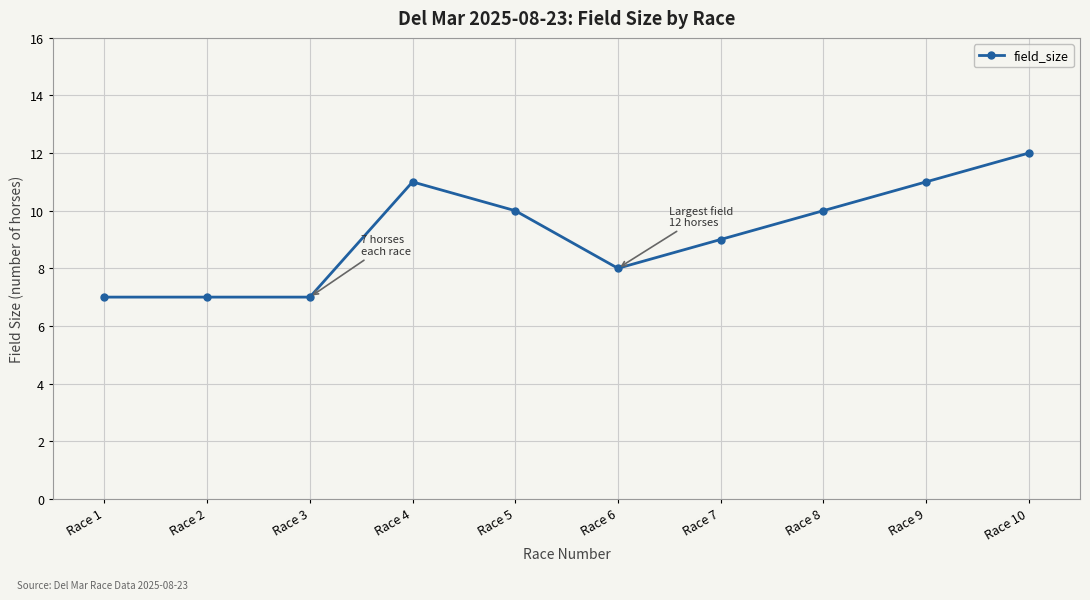

What is the value of the 5th point from the left?

10